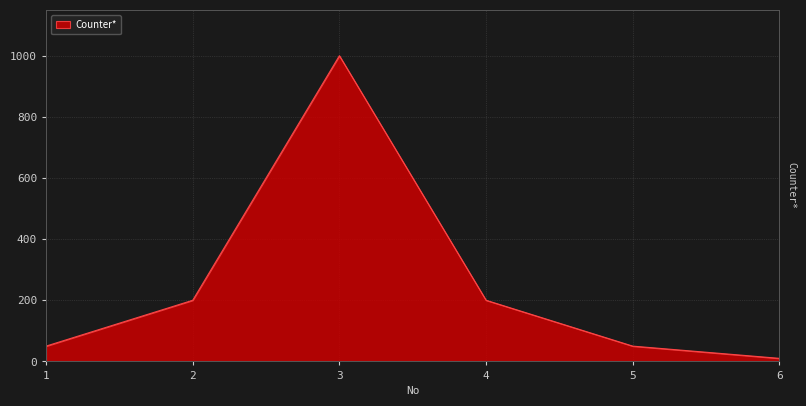

What is the ratio of the value at 5 to the value at 3?

0.1